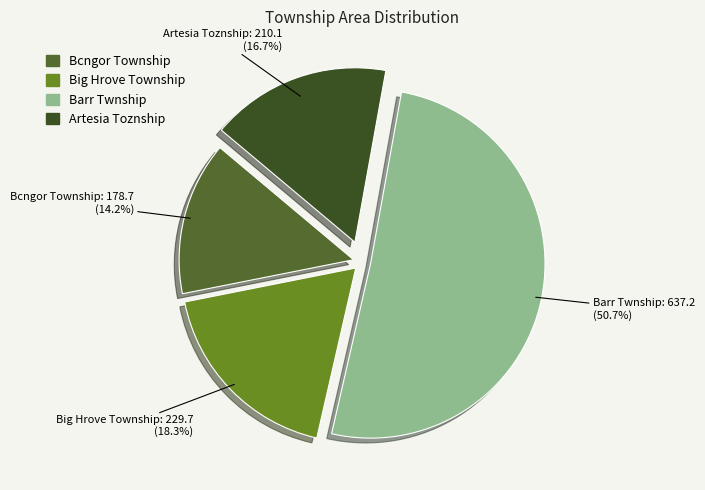

True or false: Big Hrove Township accounts for 18% of the total.

True